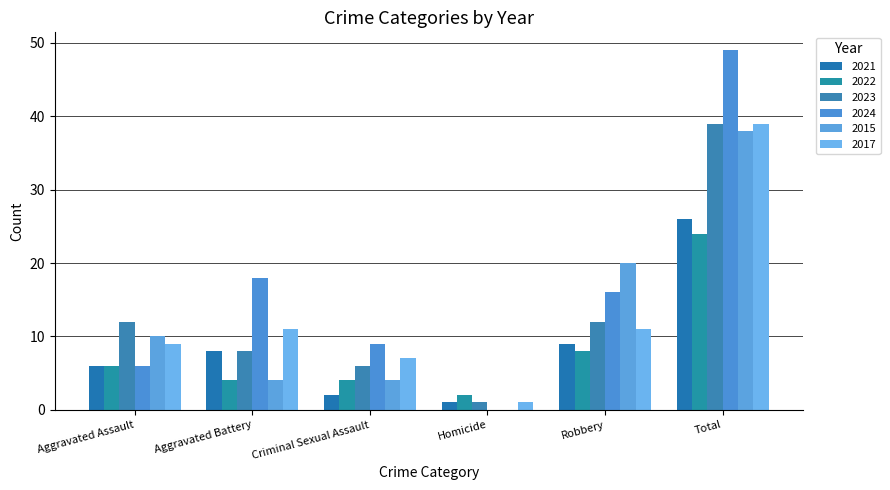

The 2022 series shows 10 at Total. True or false?

False